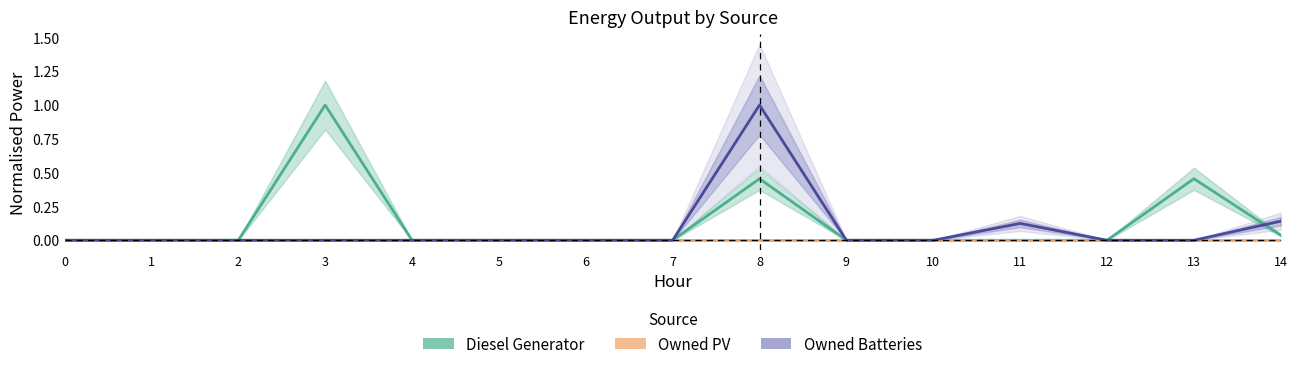

Reading left to right, list all the values displayed in this chart.

Diesel Generator: 0.0	0.0	0.0	1.0	0.0	0.0	0.0	0.0	0.5	0.0	0.0	0.0	0.0	0.5	0.0
Owned PV: 0.0	0.0	0.0	0.0	0.0	0.0	0.0	0.0	0.0	0.0	0.0	0.0	0.0	0.0	0.0
Owned Batteries: 0.0	0.0	0.0	0.0	0.0	0.0	0.0	0.0	1.0	0.0	0.0	0.1	0.0	0.0	0.1